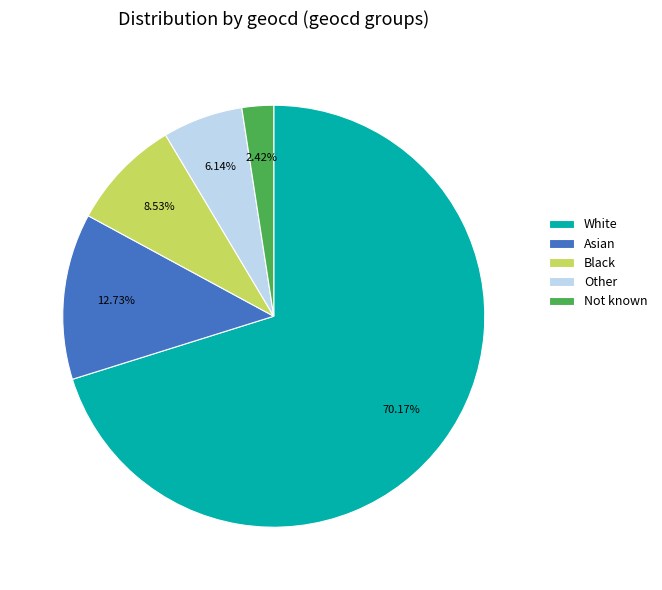

What is the majority slice?

White